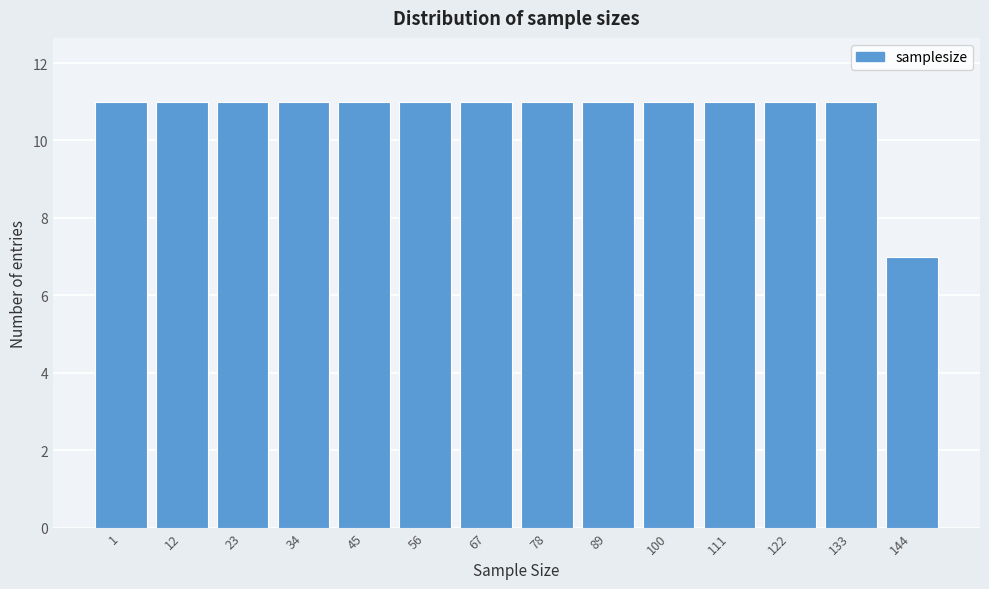

Reading left to right, list all the values displayed in this chart.

11	11	11	11	11	11	11	11	11	11	11	11	11	7